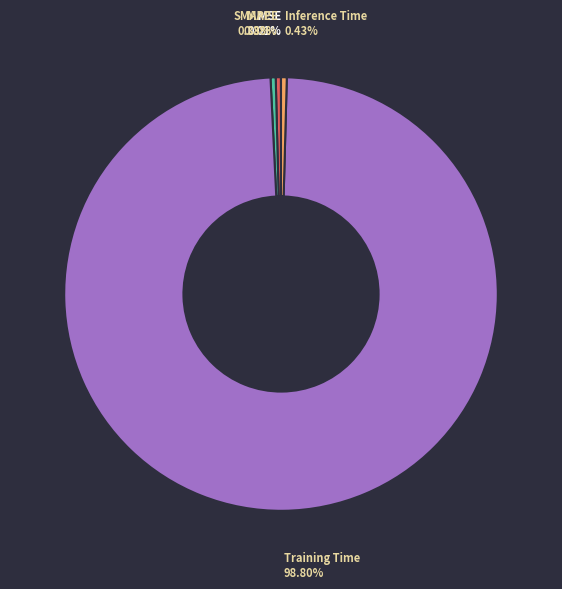

Which slice is the largest?

Training Time